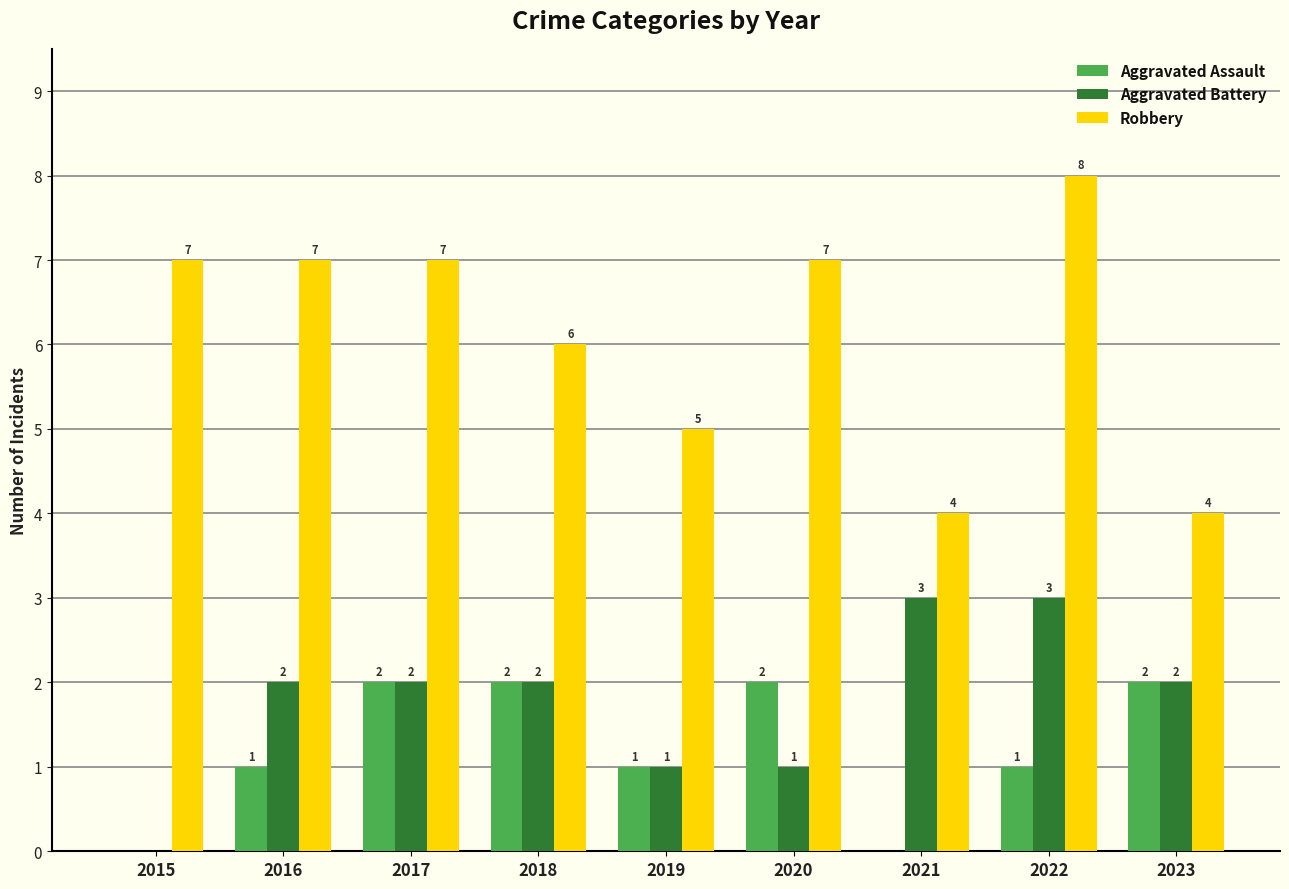

What is the sum of all Robbery values?

55